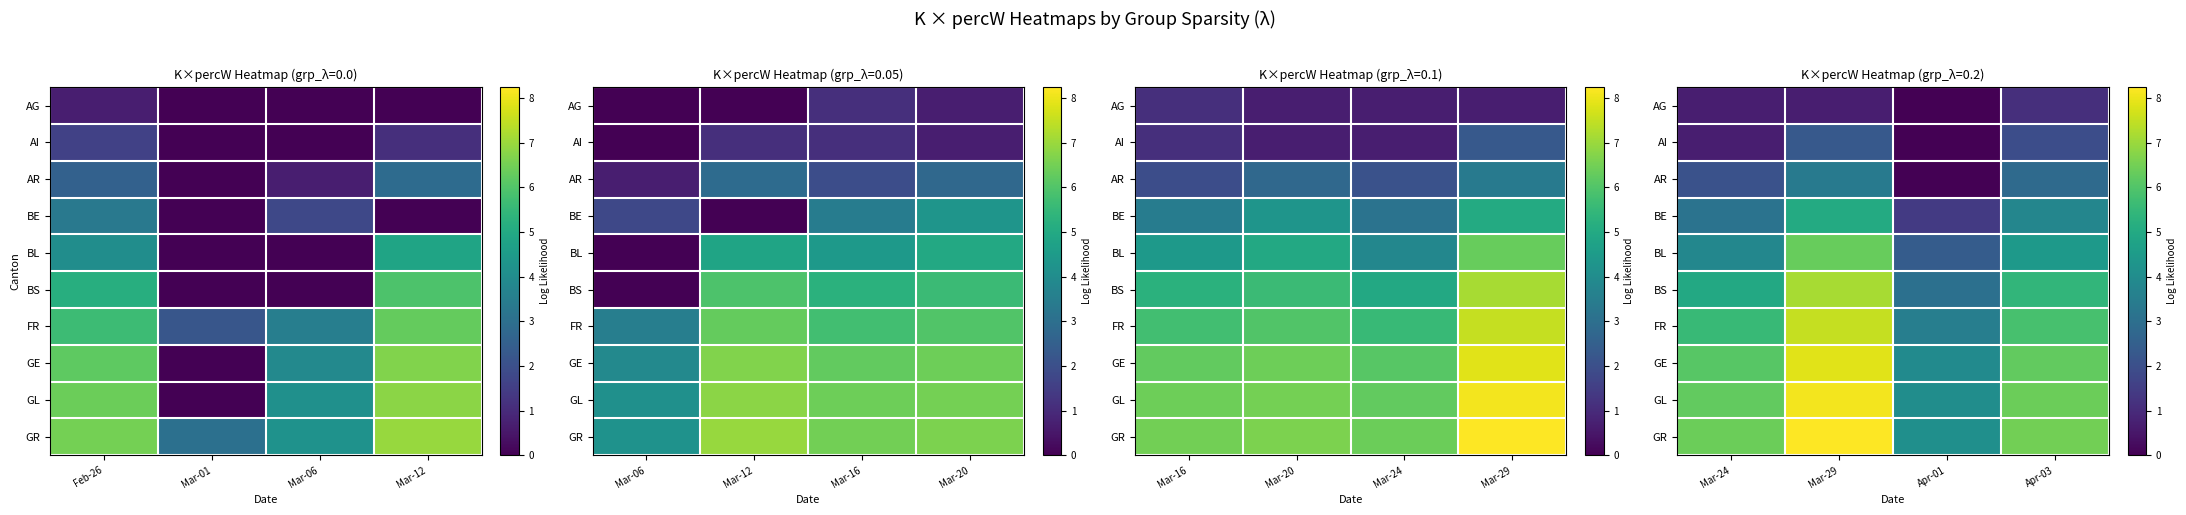

What is the total value across all series at Apr-01?

22.4